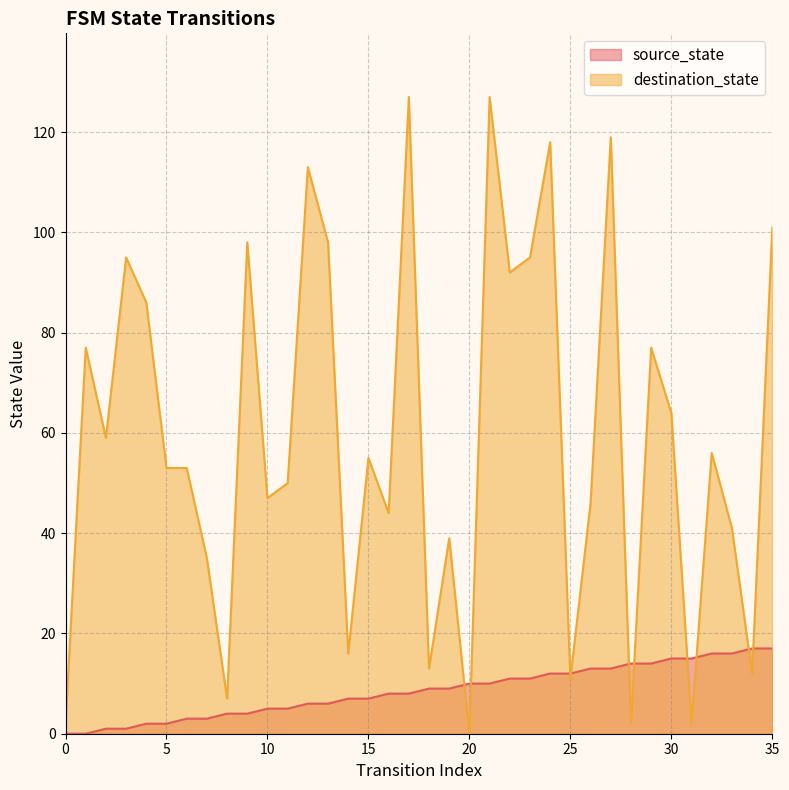

What is the difference between the second highest and minimum values in the source_state series?

17